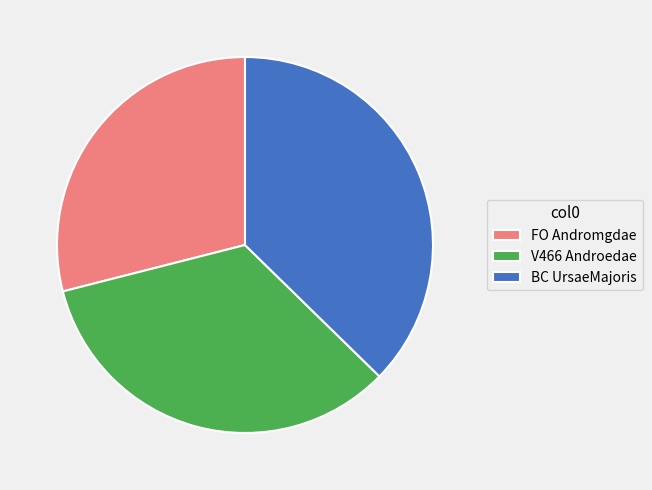

Between V466 Androedae and FO Andromgdae, which is larger?

V466 Androedae